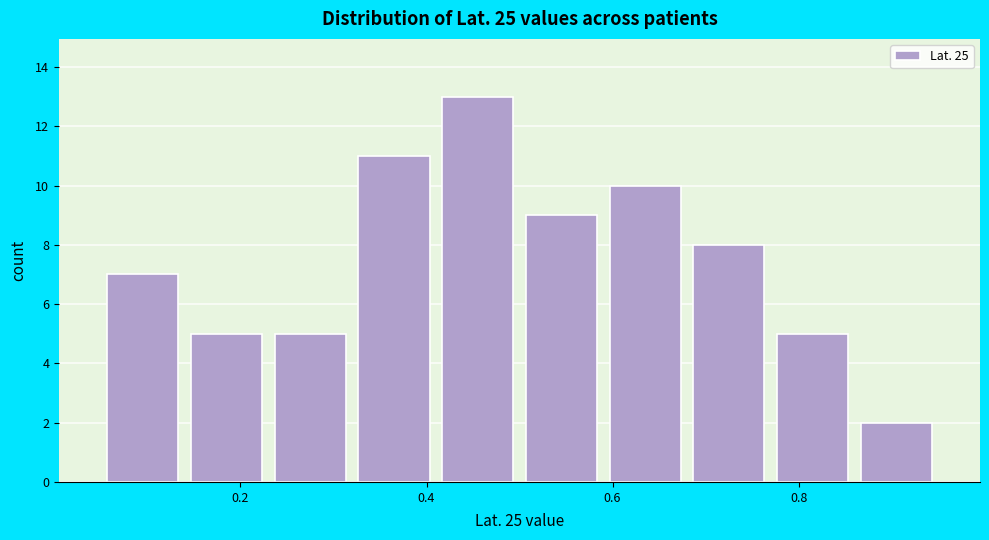

Reading left to right, transcribe this chart: for each bar, give the range it covers on the x-axis and its height. Neither the bar edges nor the heights are printed on the chart, so give them approximately, as read against the axes.

0.05 to 0.14: 7
0.14 to 0.23: 5
0.23 to 0.32: 5
0.32 to 0.41: 11
0.41 to 0.50: 13
0.50 to 0.59: 9
0.59 to 0.68: 10
0.68 to 0.77: 8
0.77 to 0.86: 5
0.86 to 0.95: 2